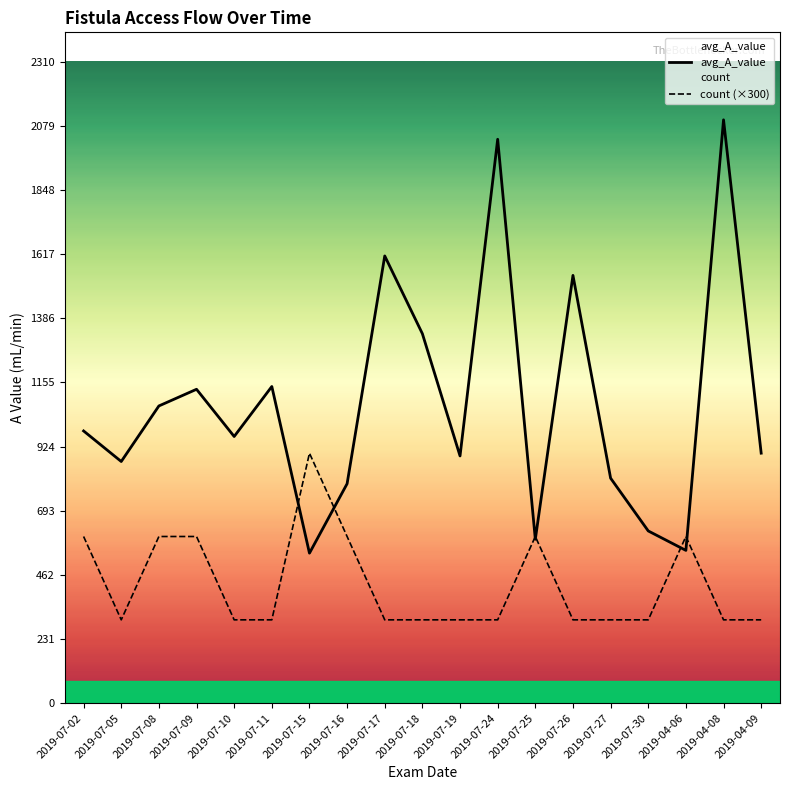

List the series in order of their overall mean, highest first.

avg_A_value, count (×300)